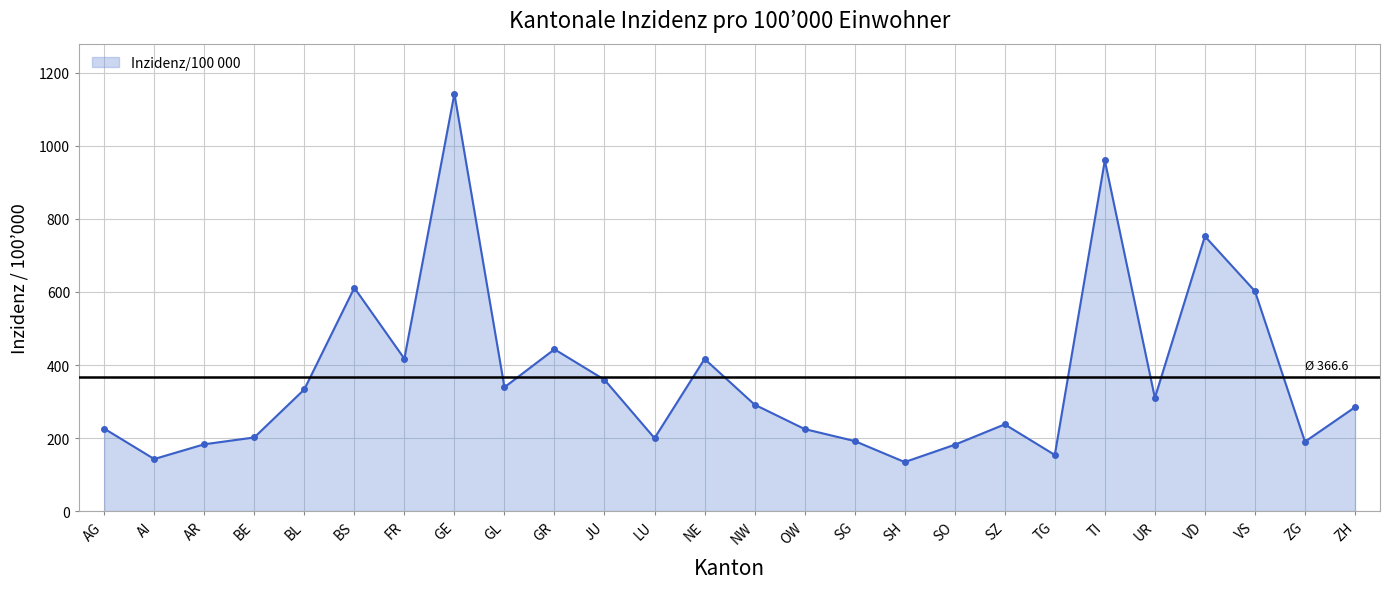

How many values are below 291?

13